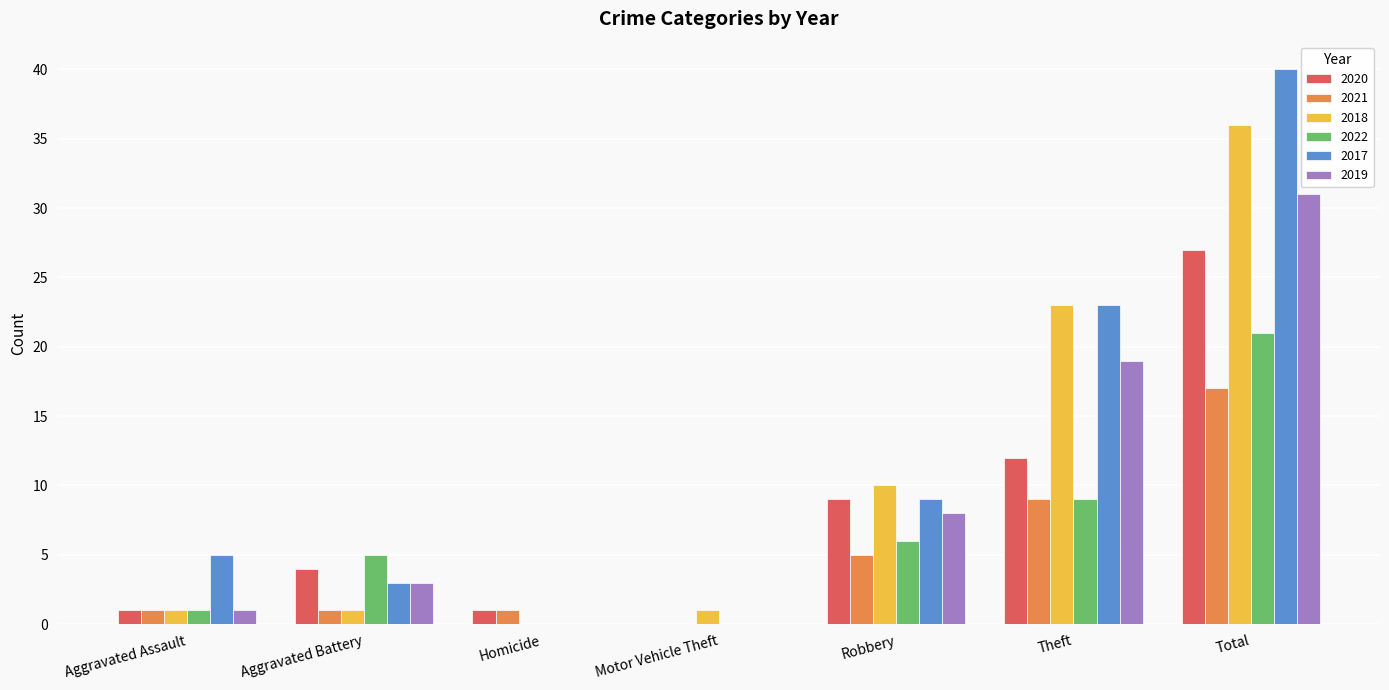

True or false: 2017 has a value of 0 at Homicide.

True